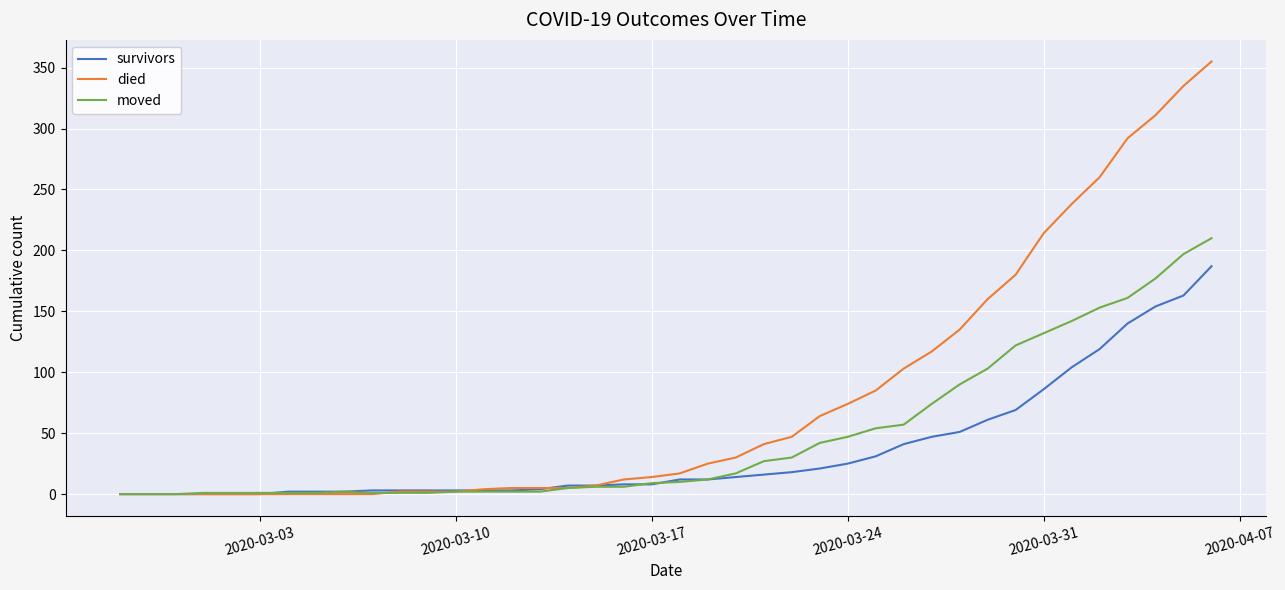

Count the number of categories in the chart.

40